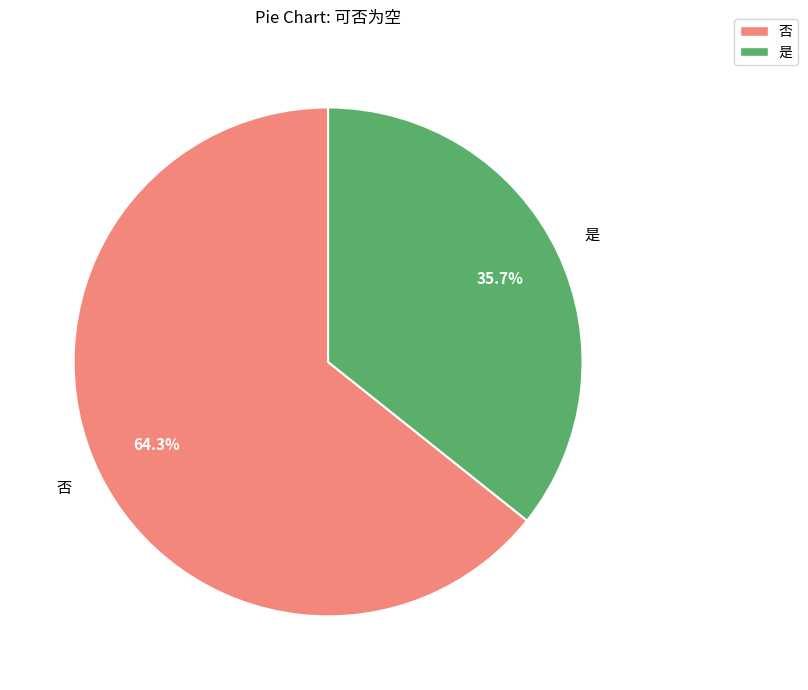

Is it true that 是 is 42% of the pie?

False